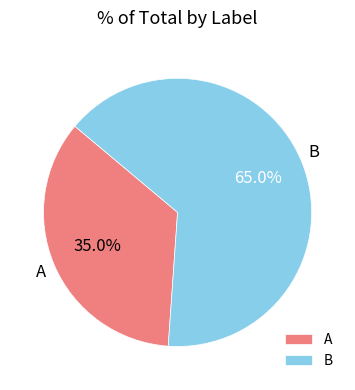

Rank the categories by value from highest to lowest.

B, A